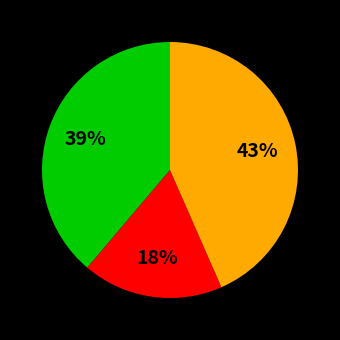

Count the number of slices in the pie.

3